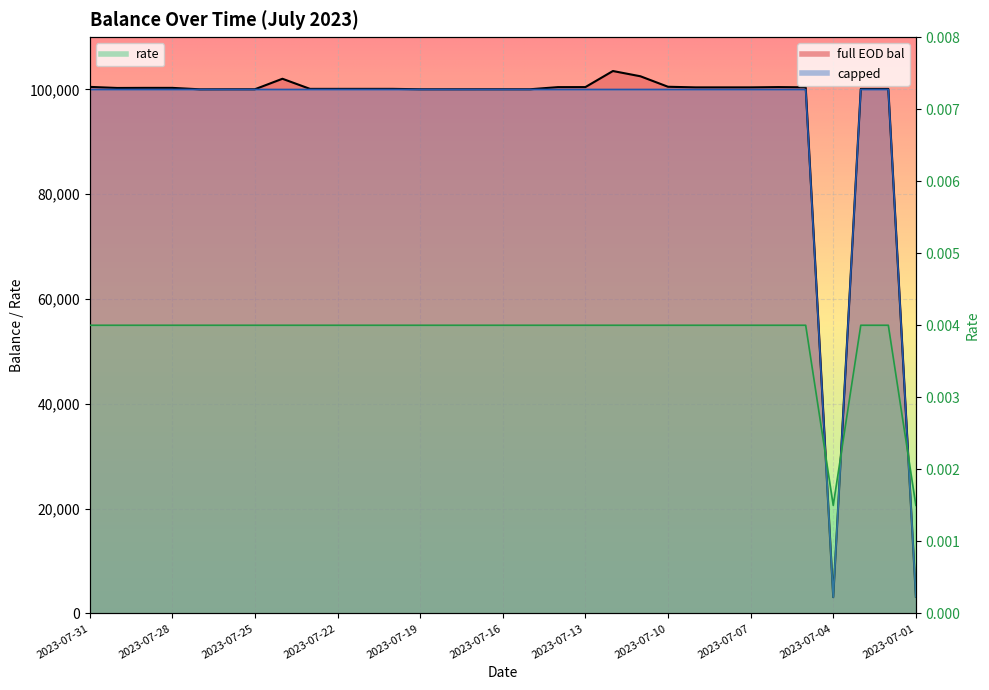

What is the sum of the full EOD bal values at 2023-07-02 and 2023-07-31?

200591.1